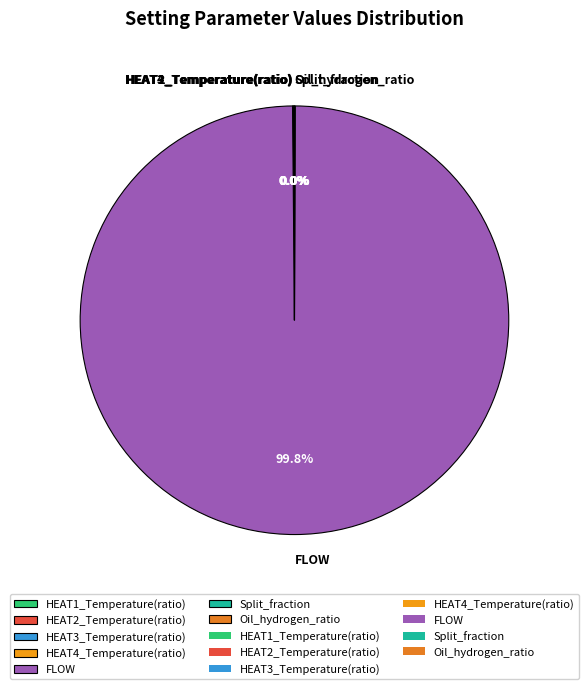

To the nearest percent, what is the difference between the largest and smallest slice percentages?

100%